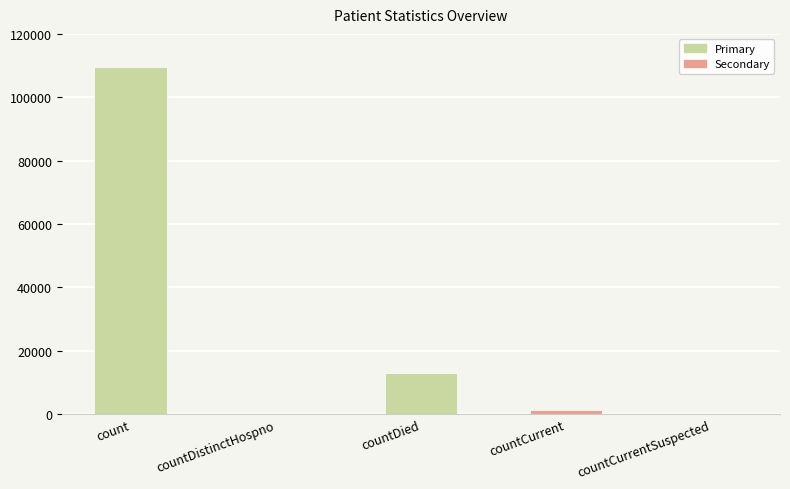

Reading left to right, extract all data points from this chart.

109425	0	12903	1260	0